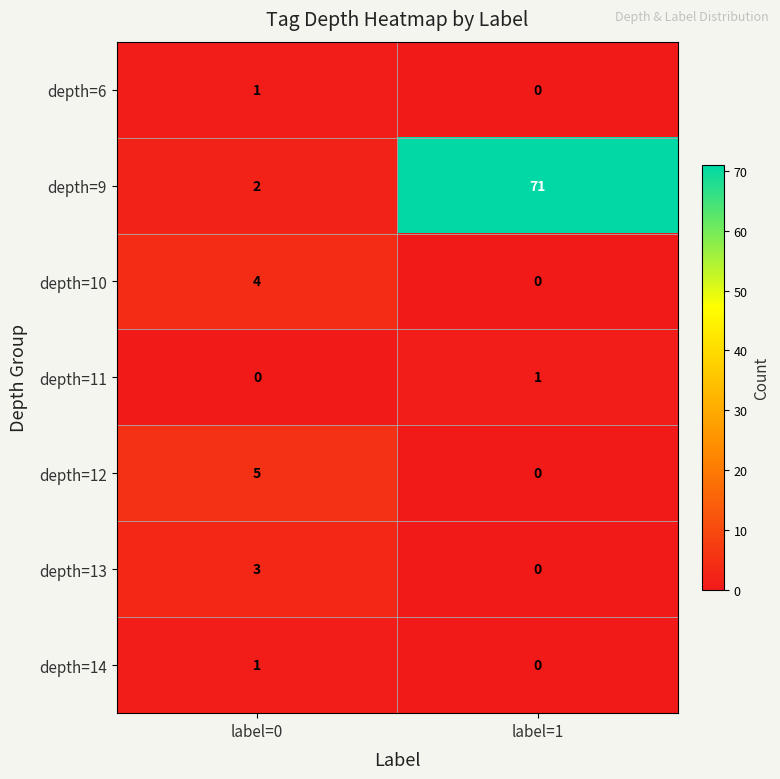

How many categories are shown in the chart?

2